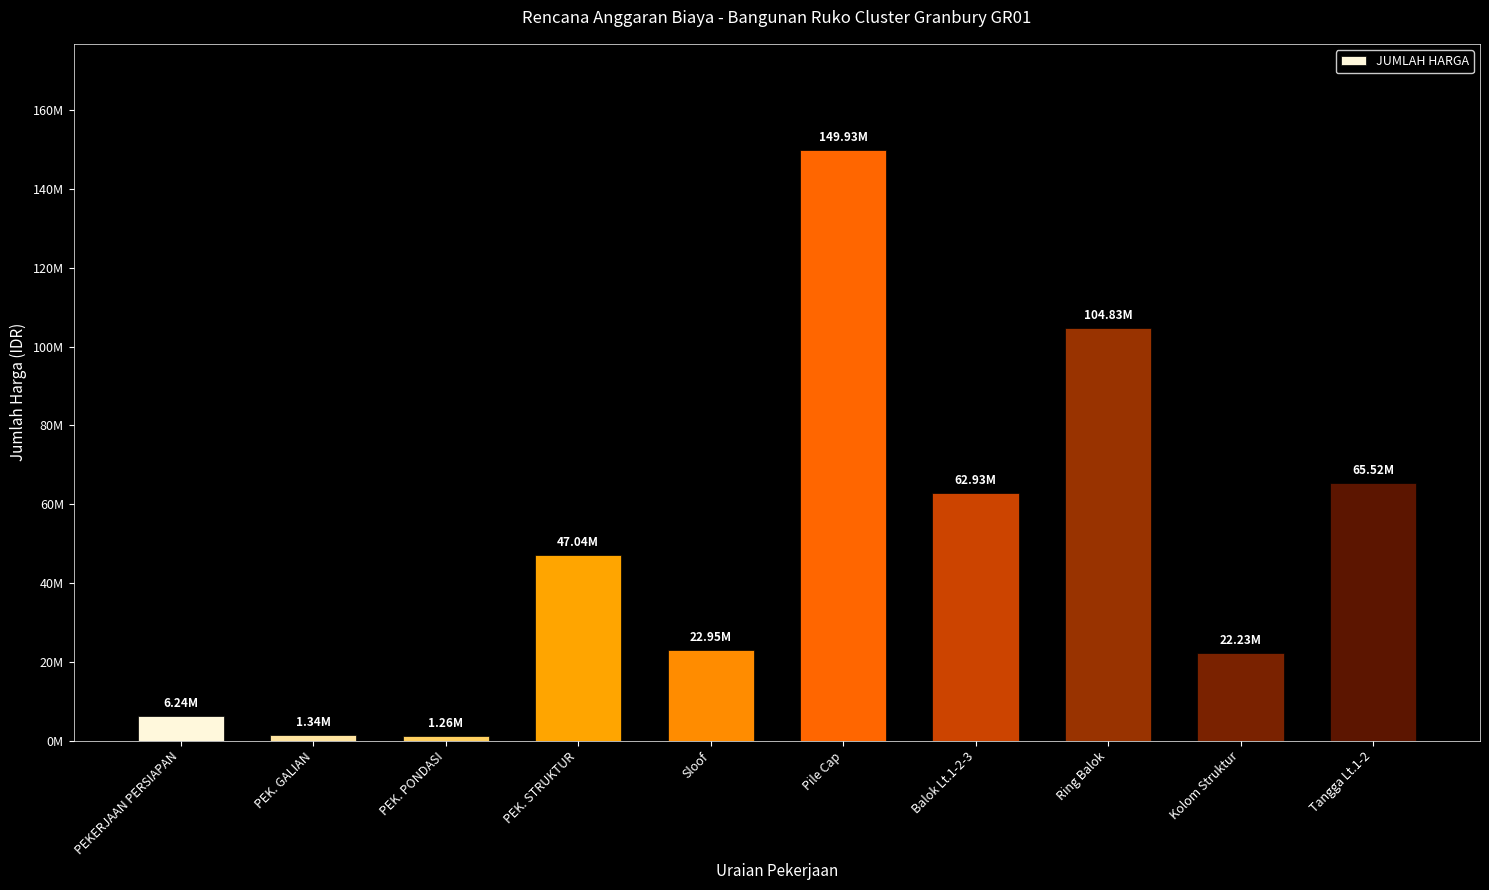

What is the sum of all values?

484271036.0